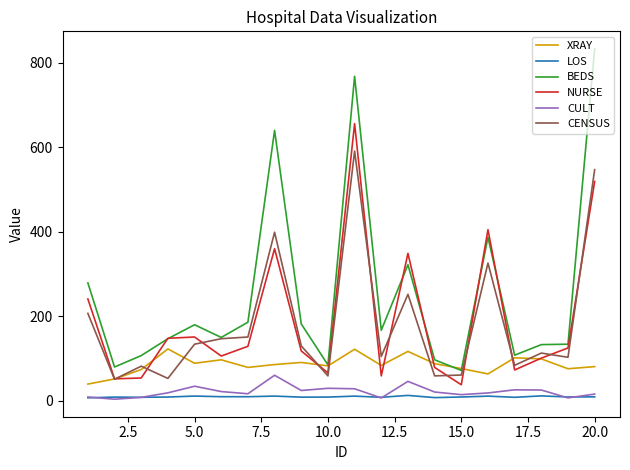

List the series in order of their peak value, highest first.

BEDS, NURSE, CENSUS, XRAY, CULT, LOS